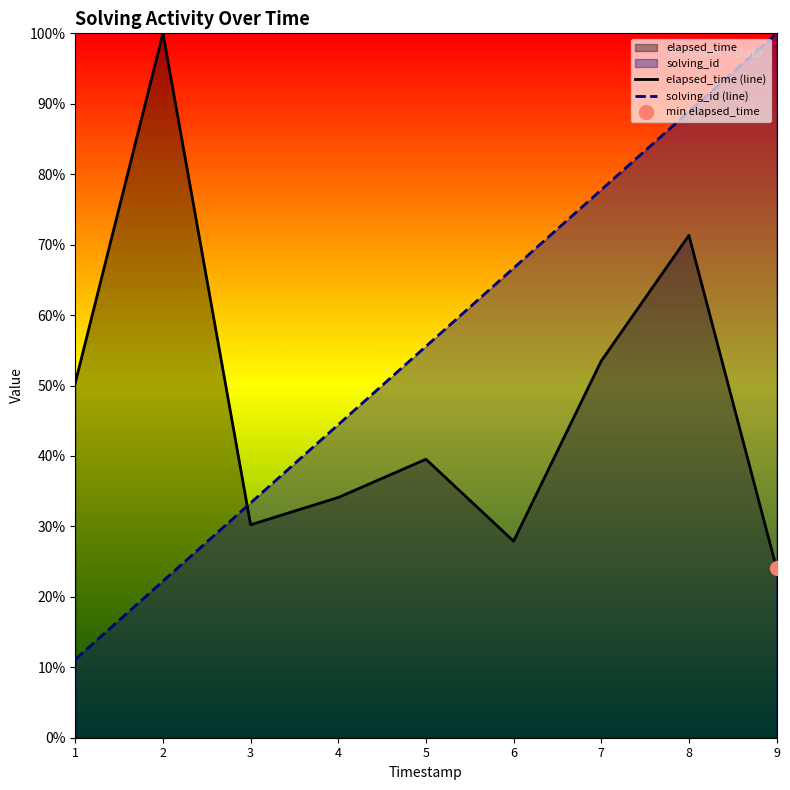

True or false: solving_id (line) has a value of 66.7 at 6.

True